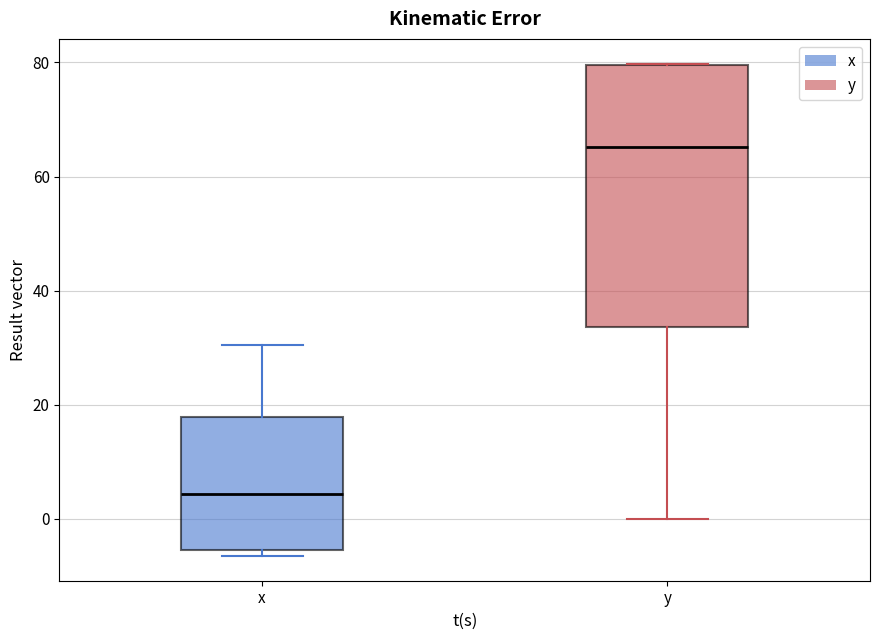

Comparing the boxes themselves (not the whiskers), which one is the tallest?

y